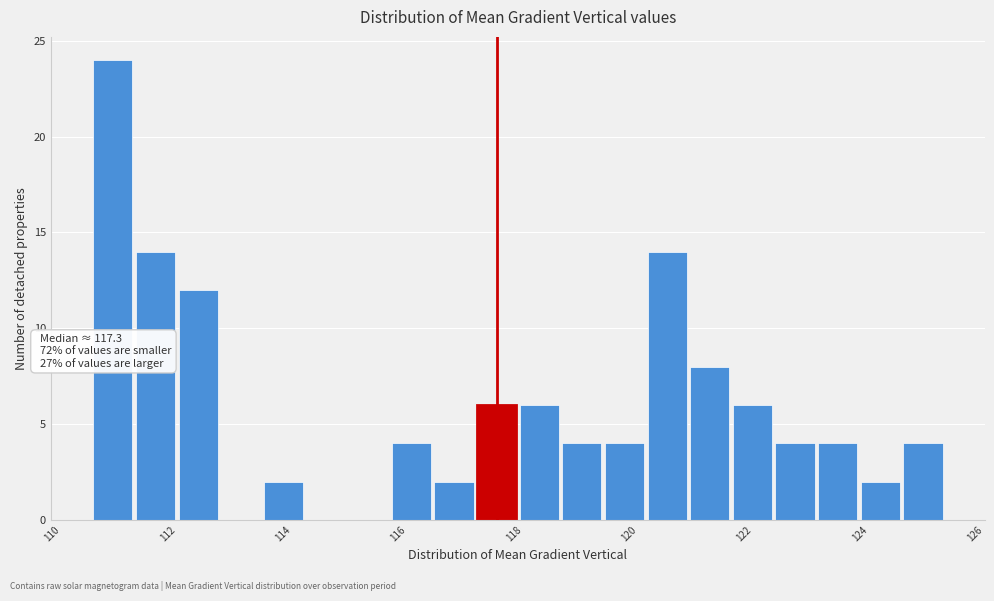

Read against the x-axis, roughly where is the centre of the tallest bar?

110.8